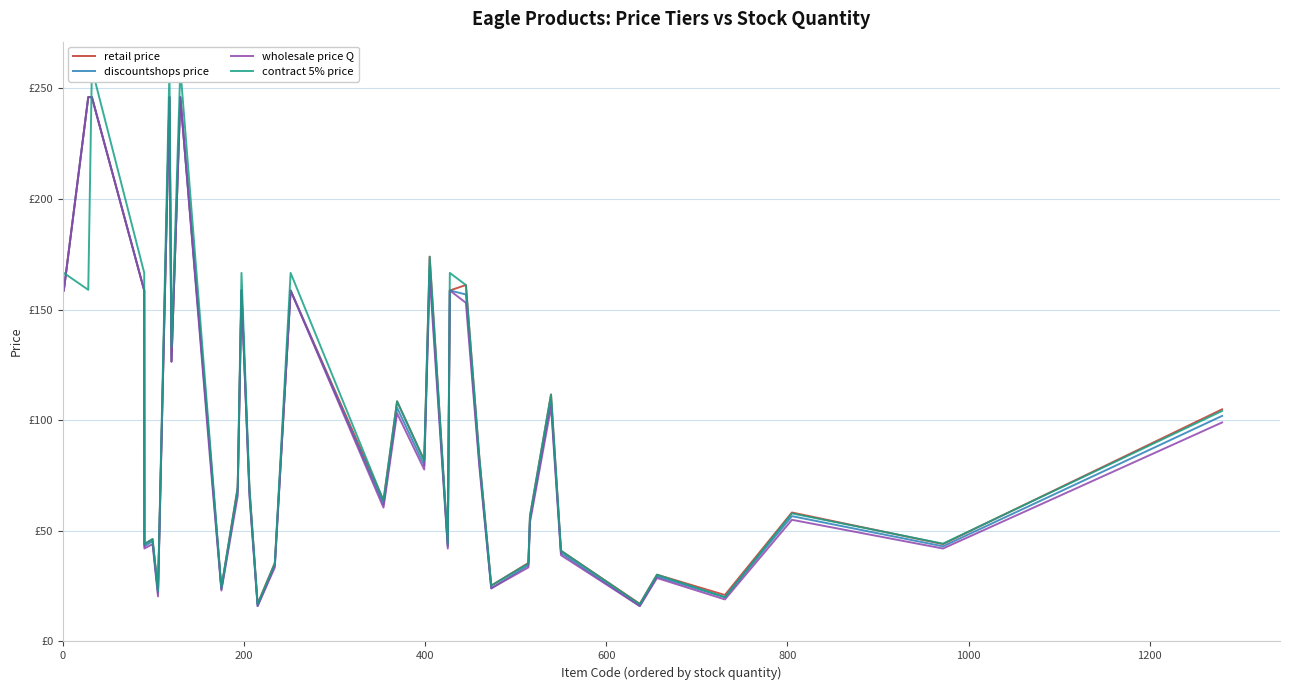

What is the minimum value shown in the chart?

16.0